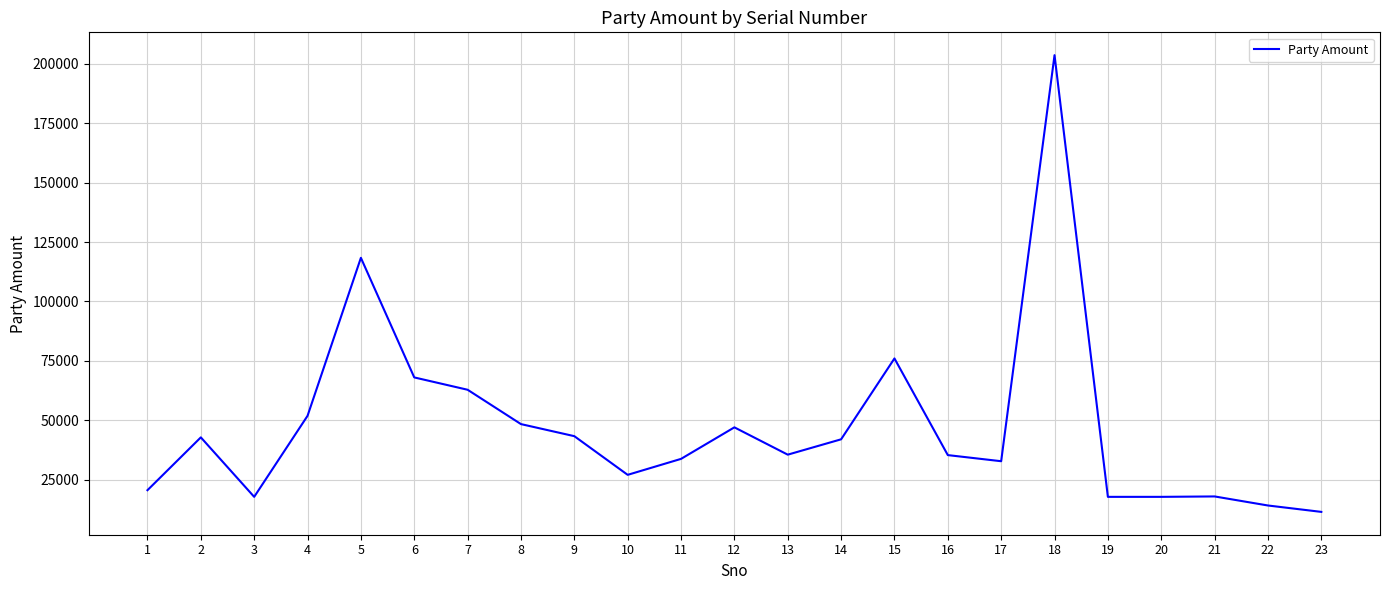

How many series are shown in this chart?

1